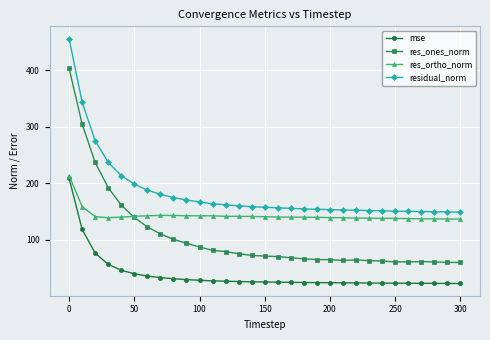

Rank the series by their average value, from lowest to highest.

mse, res_ones_norm, res_ortho_norm, residual_norm